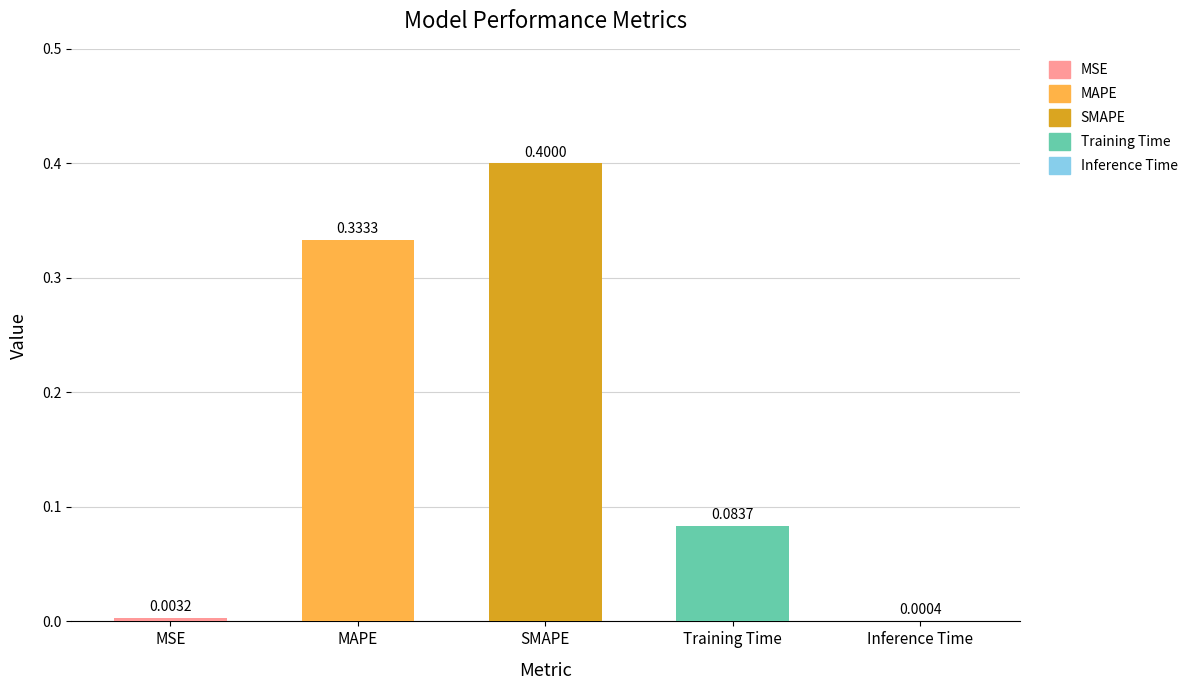

The value at MAPE is 0.2. True or false?

False